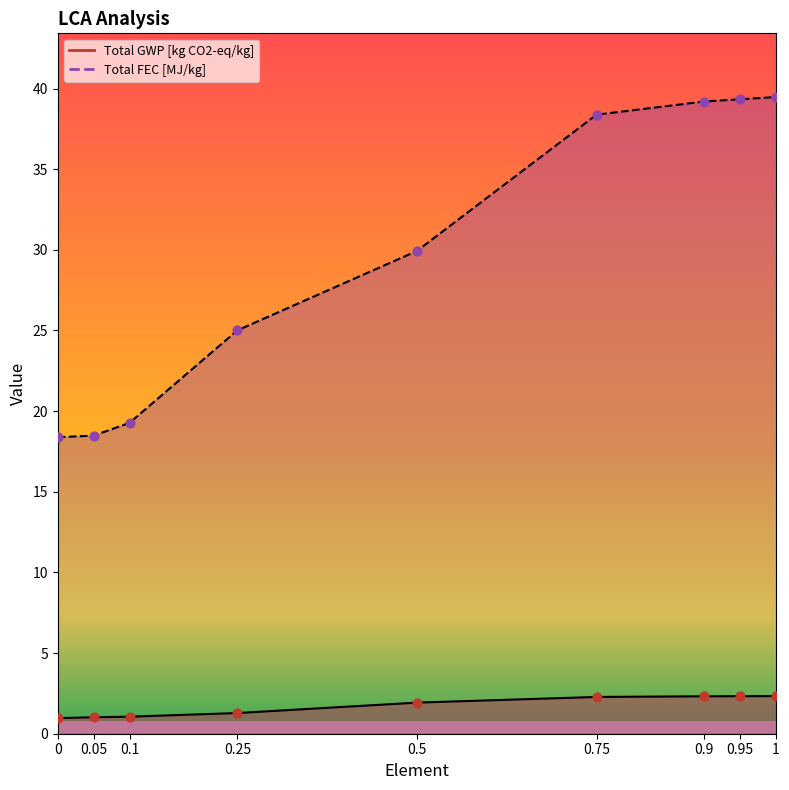

Is the value of Total GWP [kg CO2-eq/kg] at 0 greater than the value of Total FEC [MJ/kg] at 0.95?

No